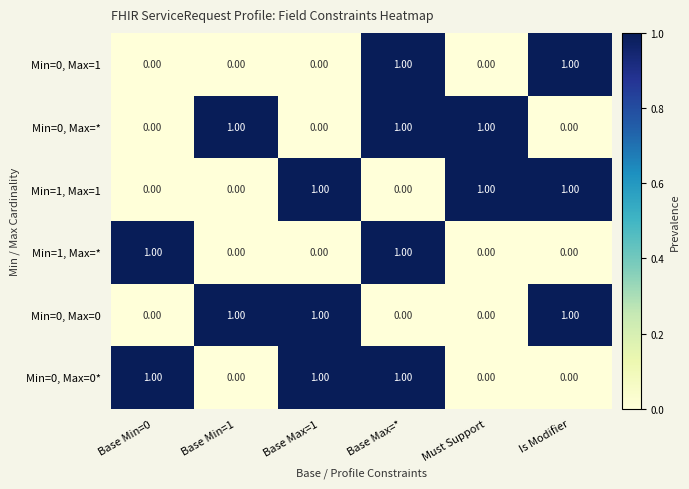

What is the sum of all Min=0, Max=0 values?

3